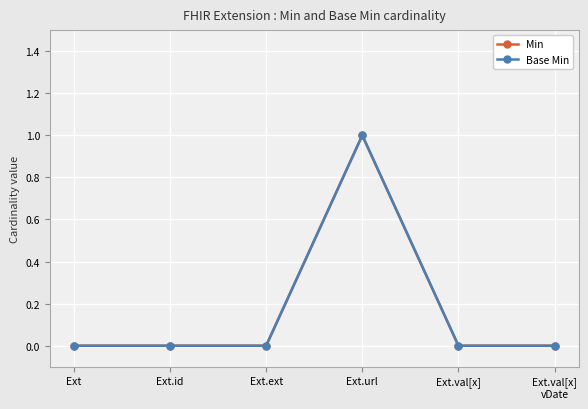

In Base Min, how many points are higher than both neighbors (excluding endpoints)?

1